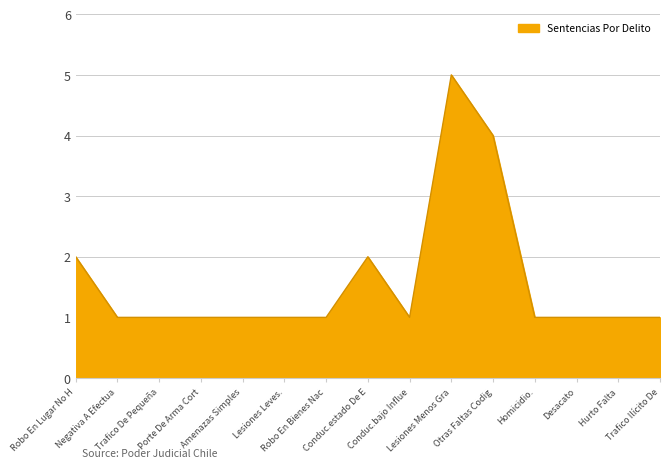

What is the difference between the maximum and minimum values?

4